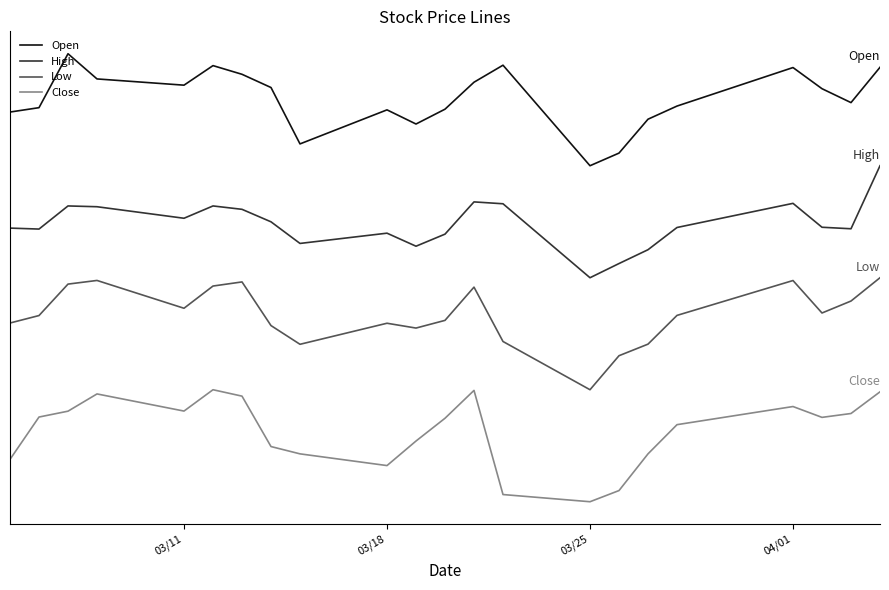

At how many categories does at least one series exceed 8?

15